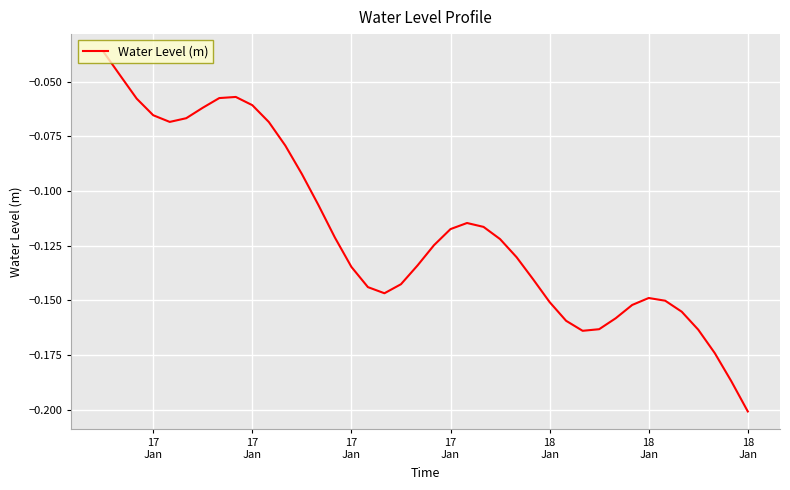

What is the smallest value displayed?

-0.2